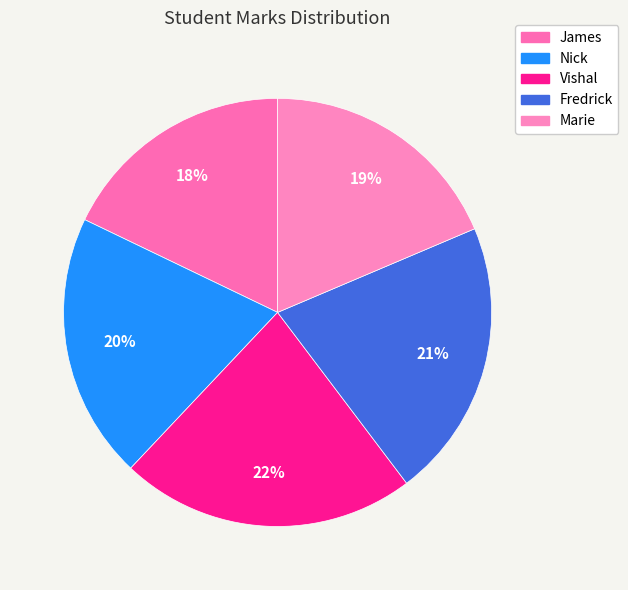

Is the sum of Fredrick and Nick greater than half?

No